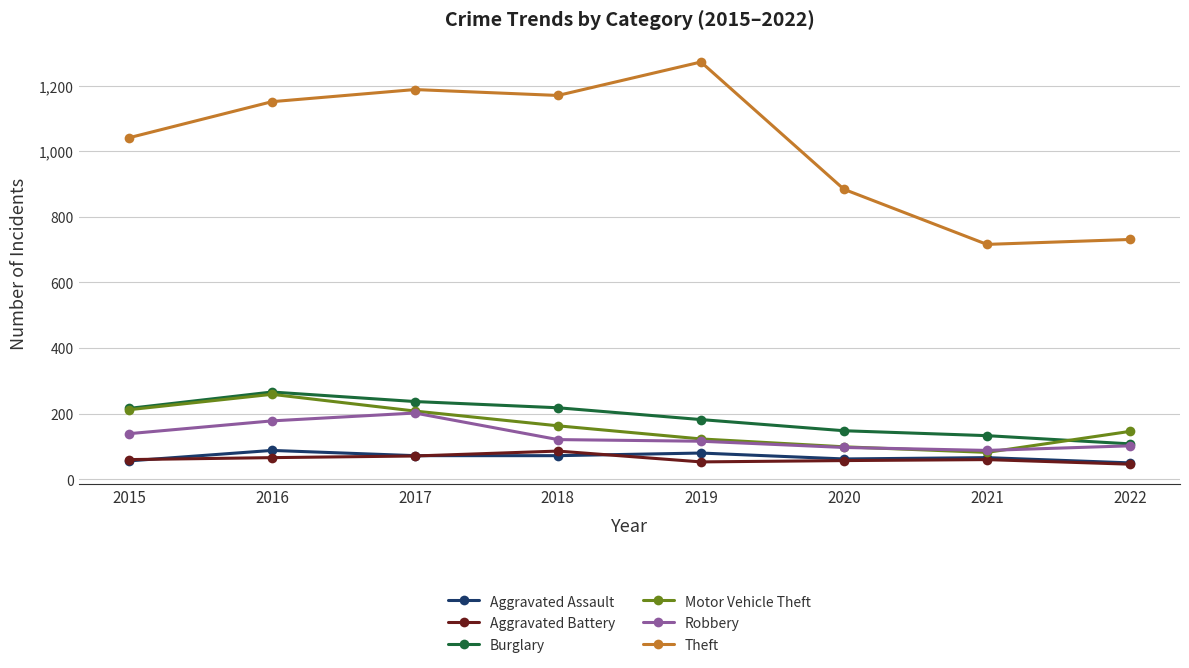

Which series has the largest total across all categories?

Theft